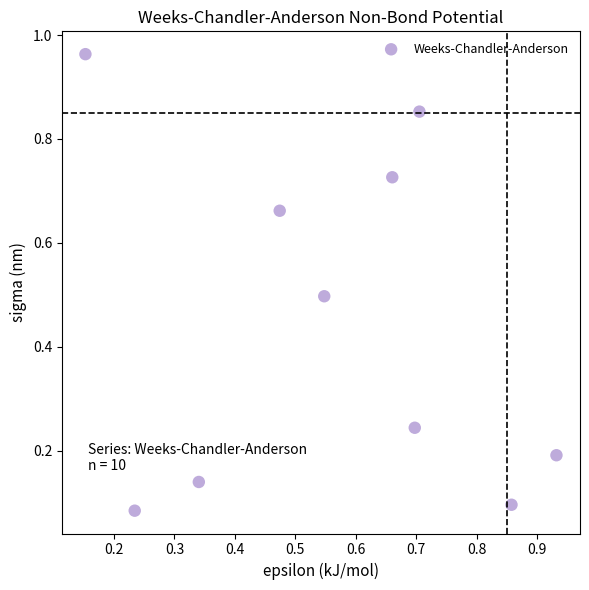

What is the average X value?

0.6